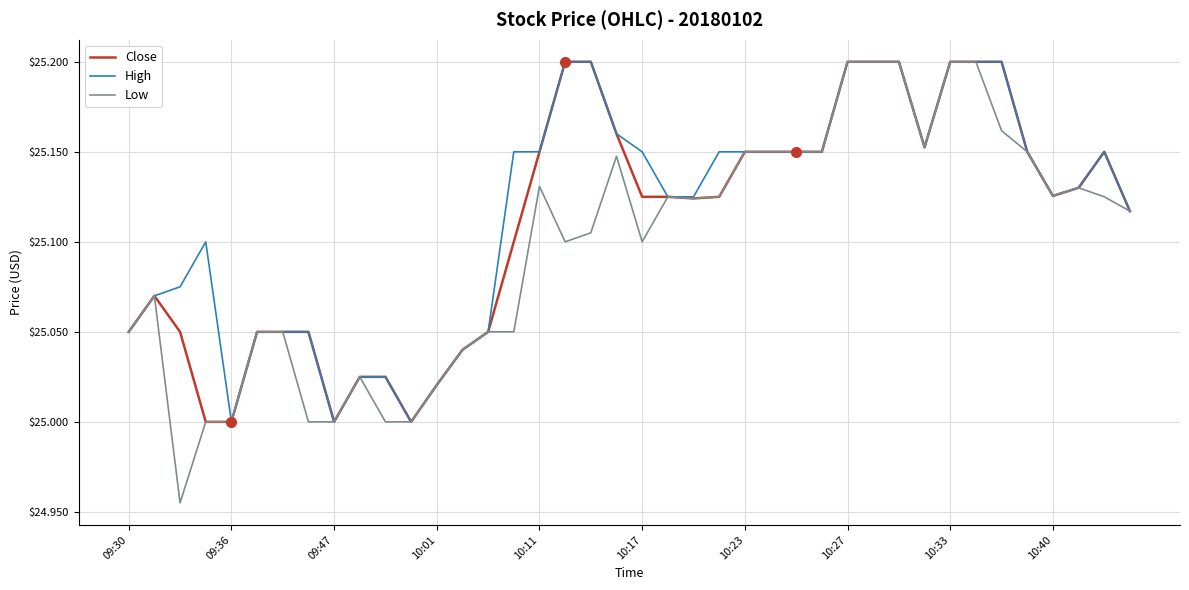

Which series has the widest spread of values?

Low